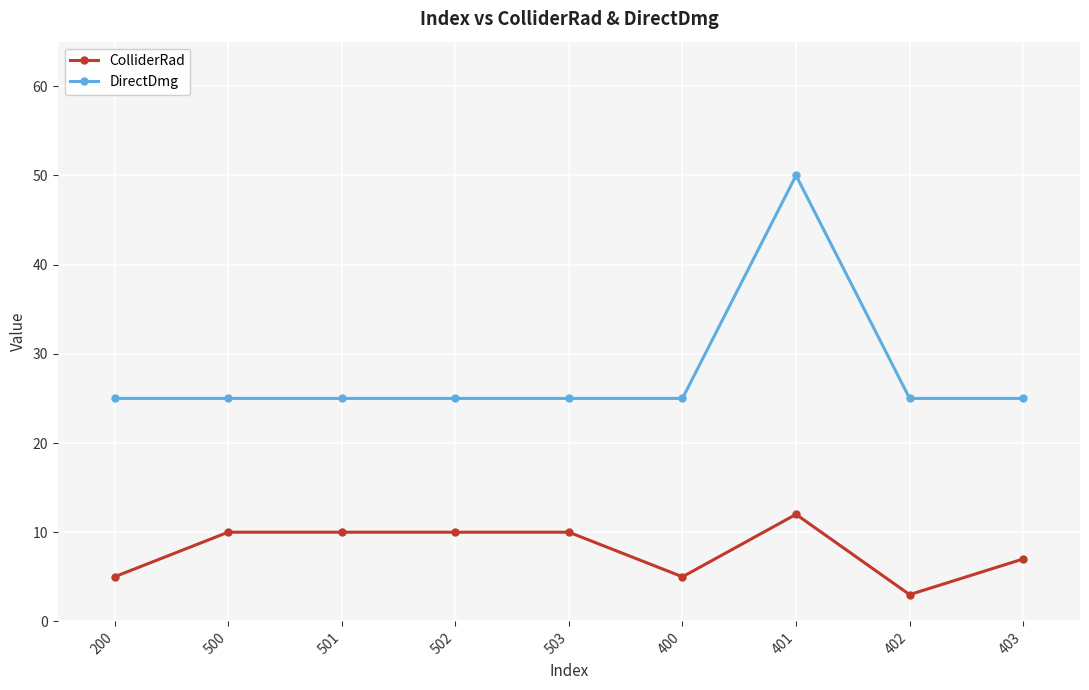

Count the number of data series in this chart.

2